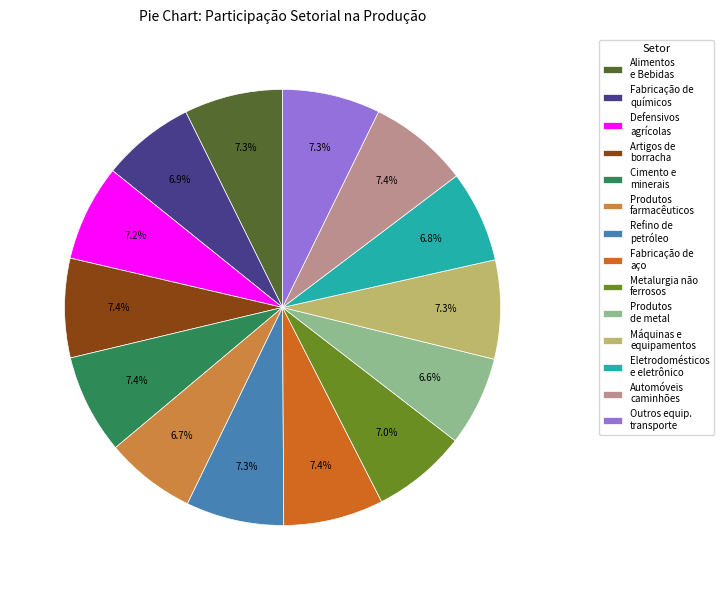

How many slices are in this pie chart?

14